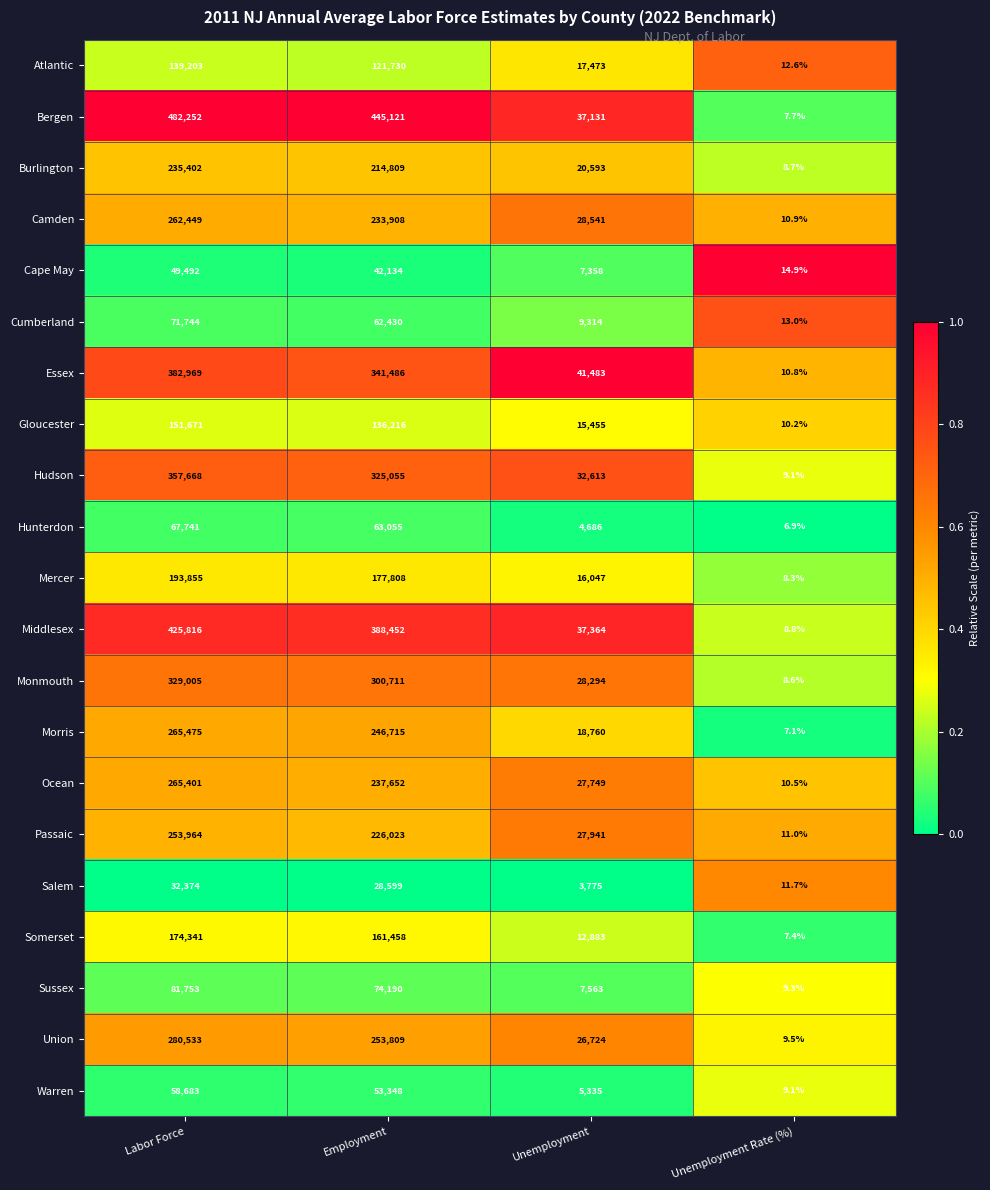

Is it true that Camden equals 10.9 at Unemployment Rate (%)?

True